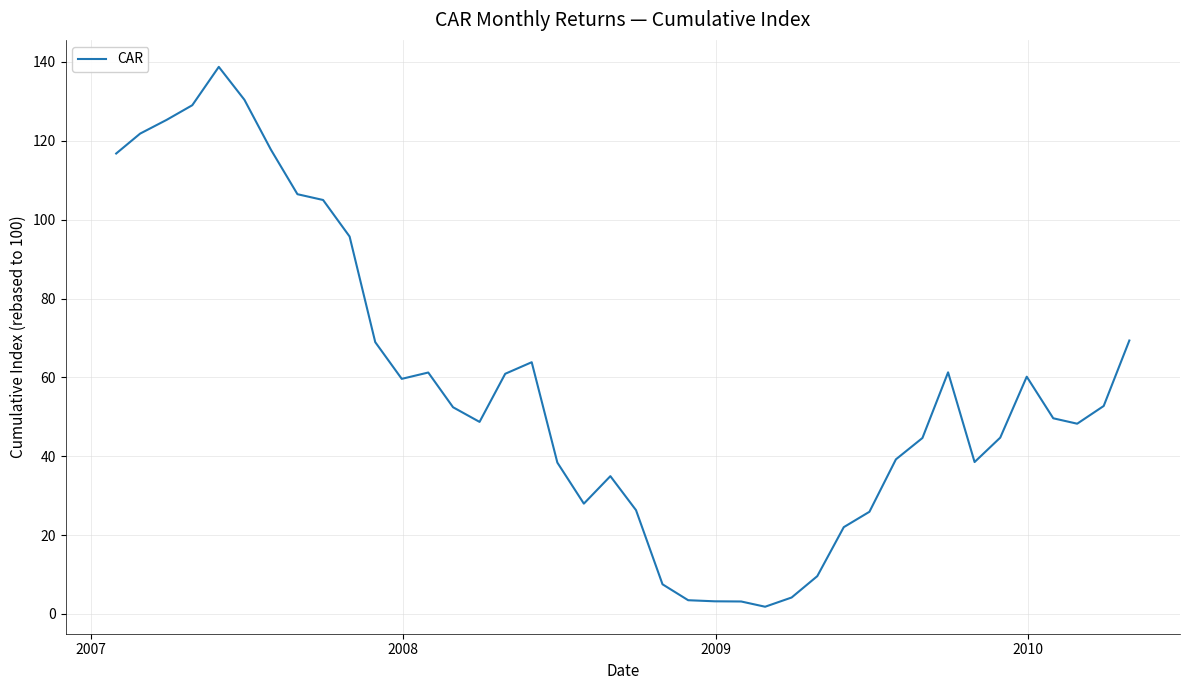

What is the difference between the second highest and minimum values?

128.6